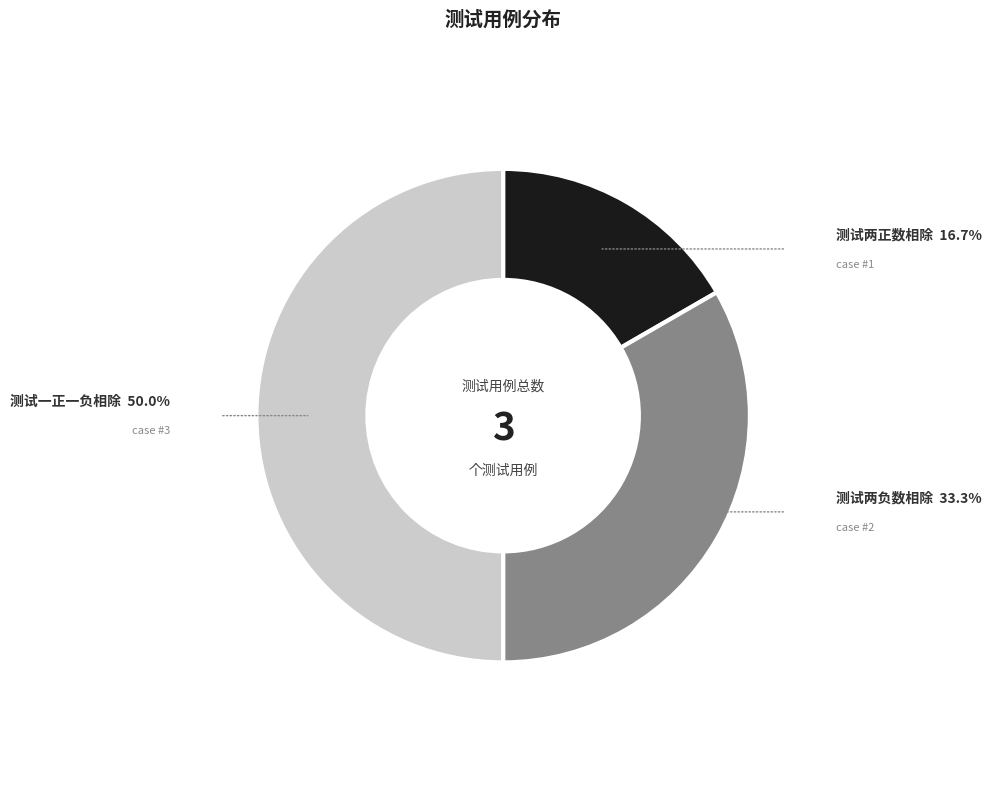

What is the smallest slice in the pie chart?

测试两正数相除